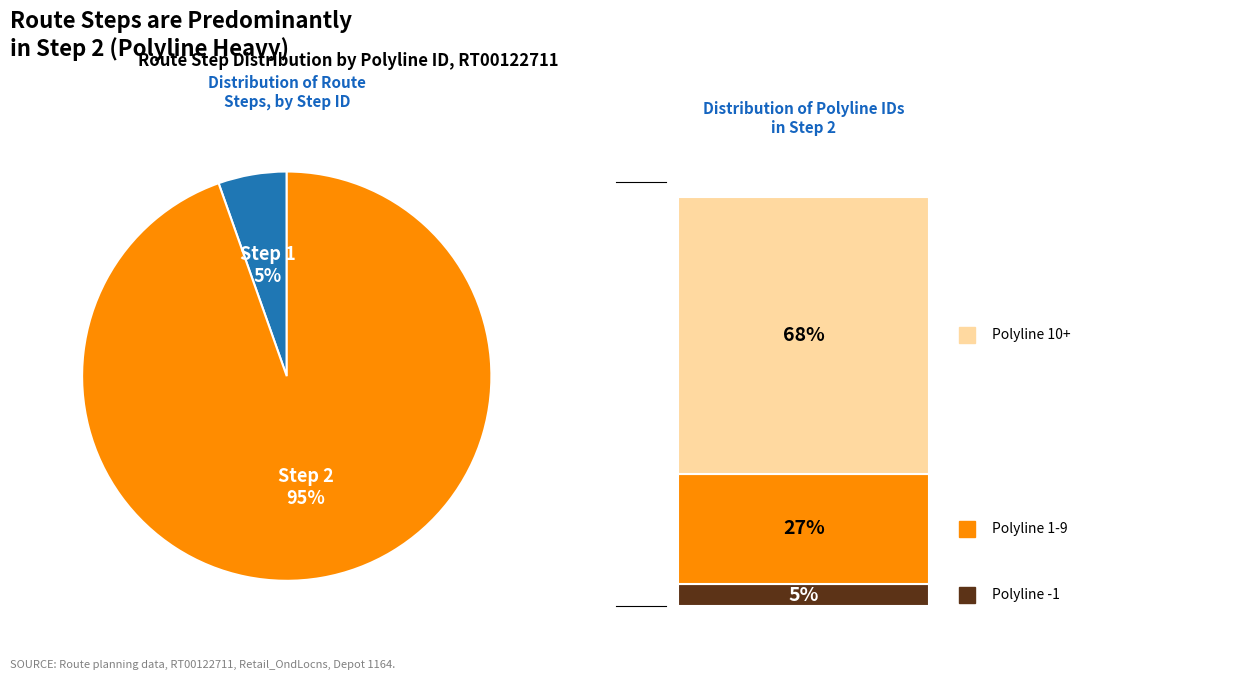

To the nearest percent, what portion does Step 2 represent?

95%